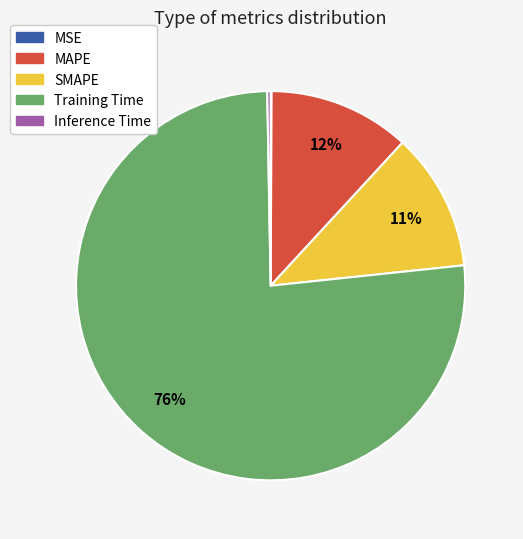

Do Inference Time and MAPE together represent more than half of the pie?

No